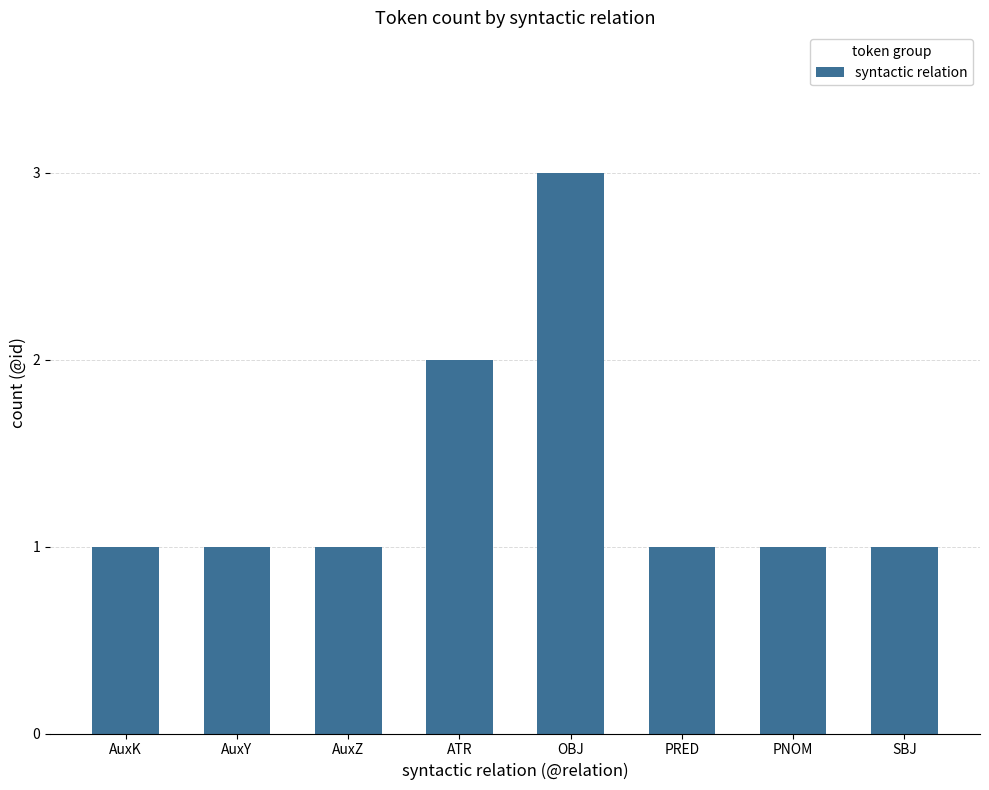

What is the smallest value displayed?

1